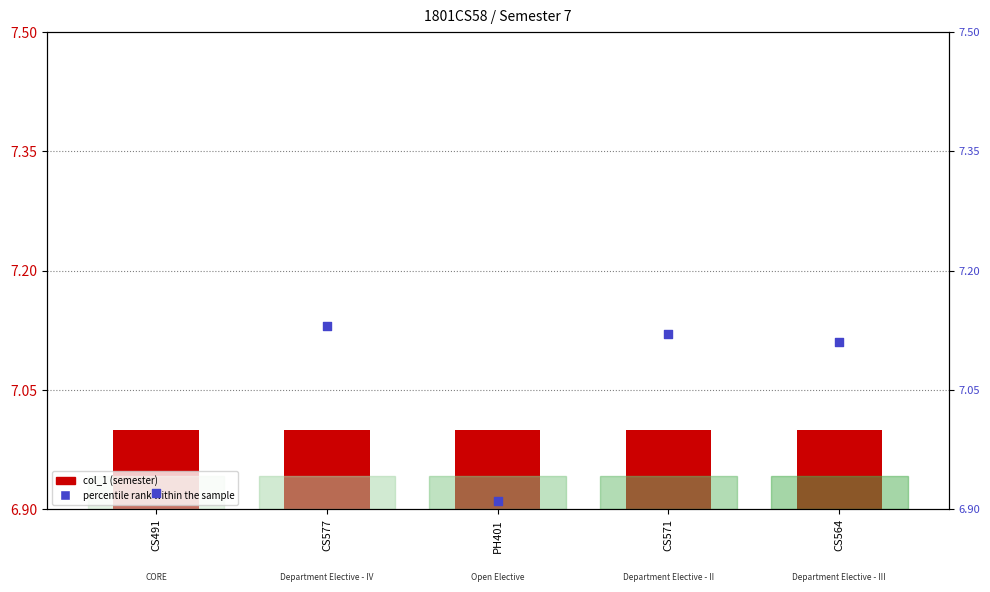

Which series contains the highest Y value?

percentile rank within the sample